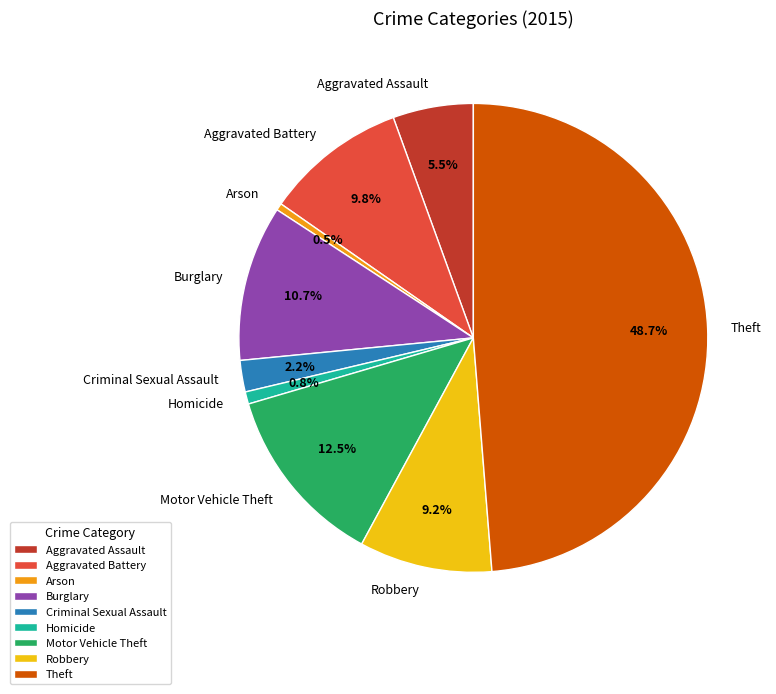

To the nearest percent, what is the difference between the Burglary and Aggravated Battery slice percentages?

1%